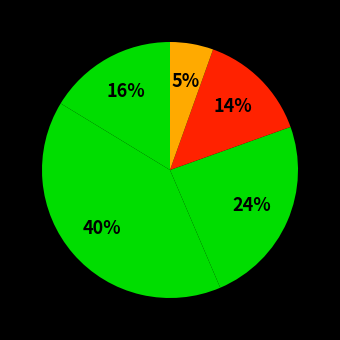

How many segments does this pie chart have?

5